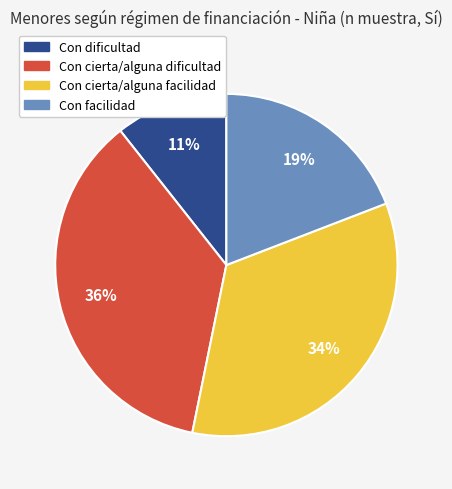

True or false: Con facilidad accounts for 19% of the total.

True